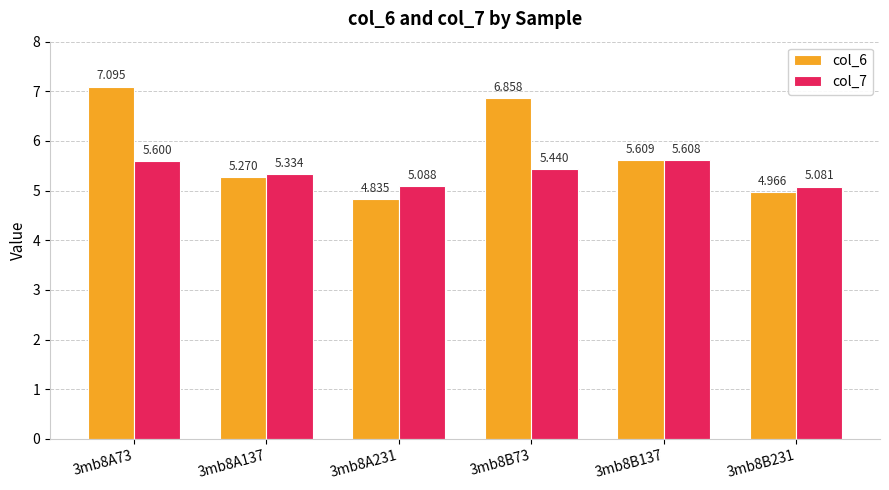

Is it true that col_7 equals 7.4 at 3mb8A73?

False